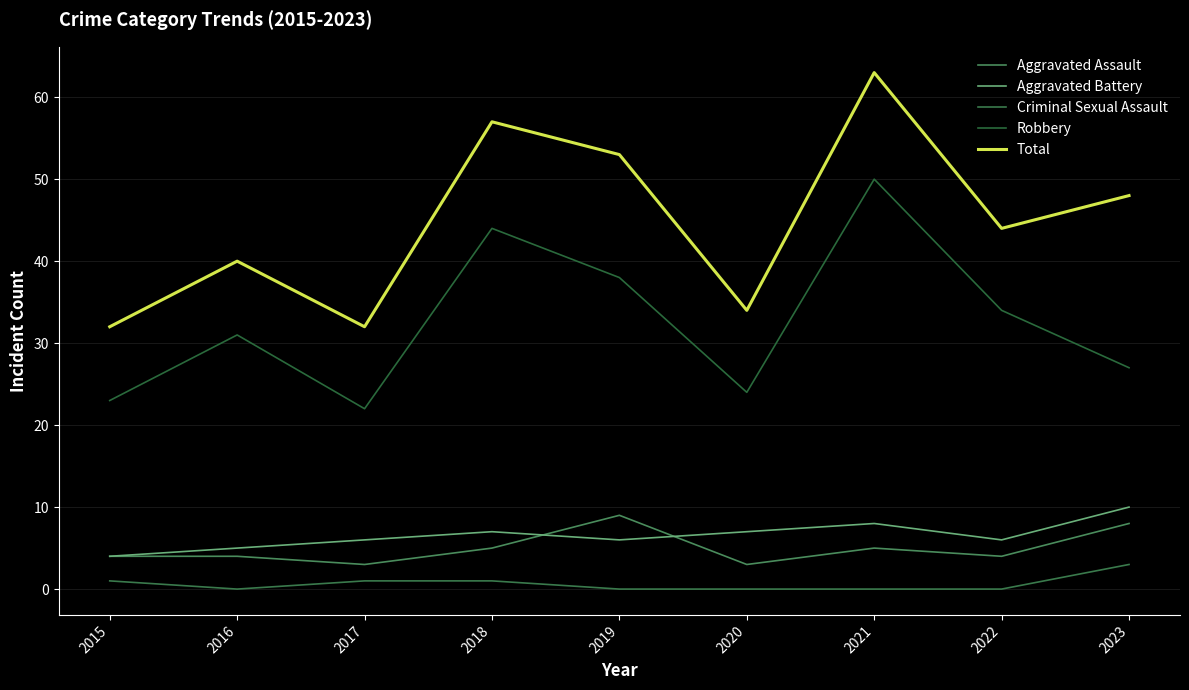

How many distinct data groups are displayed?

5